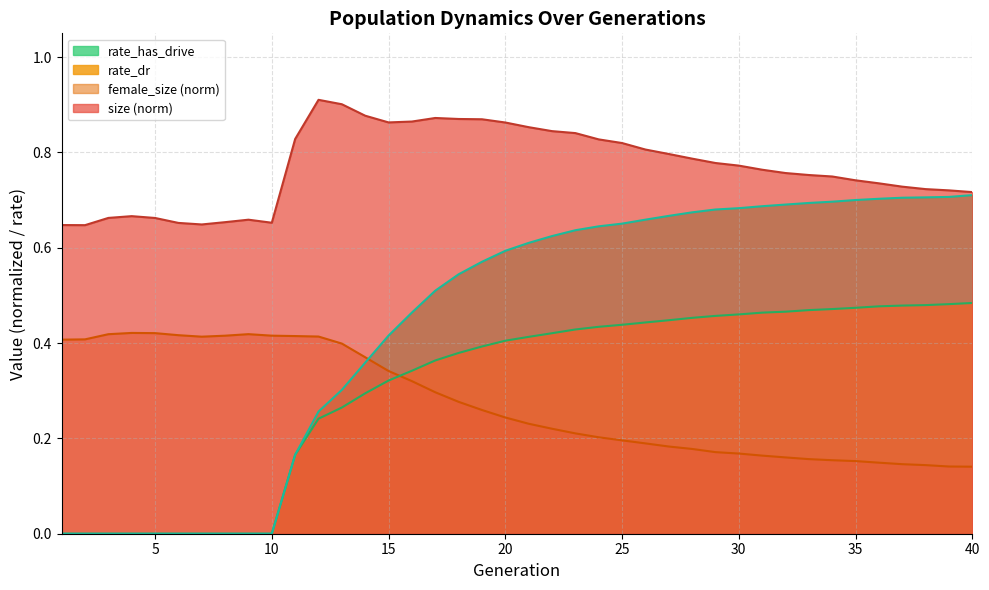

How many lines are shown in the chart?

4